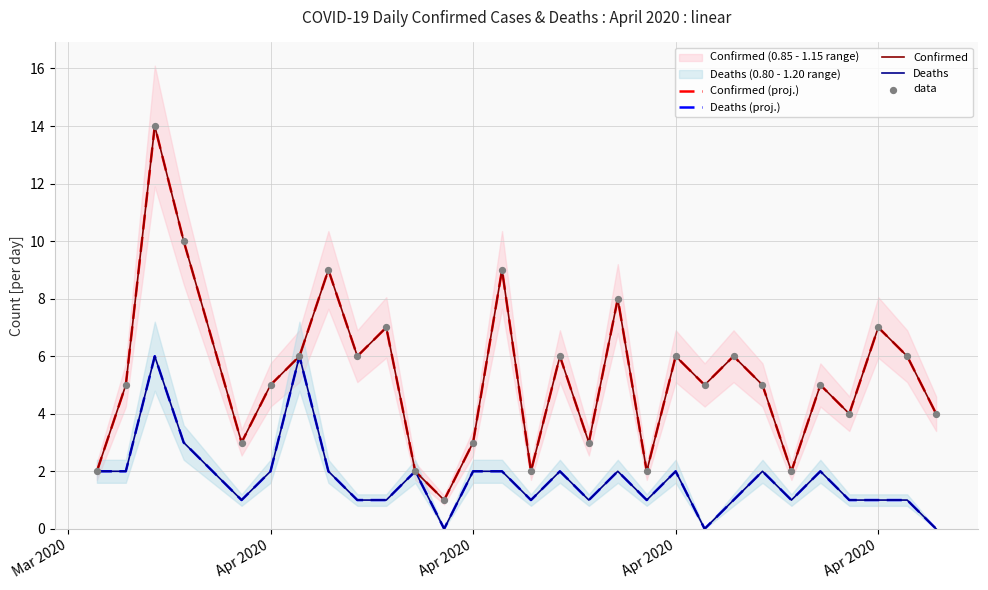

Which series has the largest total across all categories?

Confirmed (proj.)